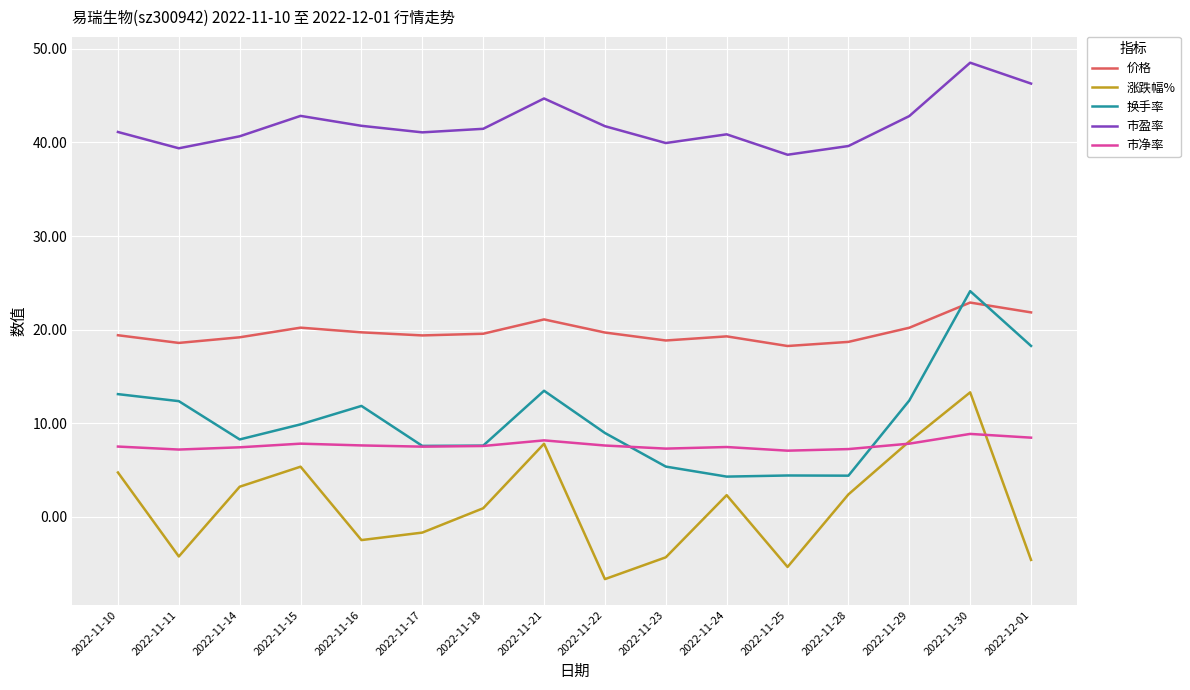

At 2022-11-25, list the series in order from smallest to largest.

涨跌幅%, 换手率, 市净率, 价格, 市盈率